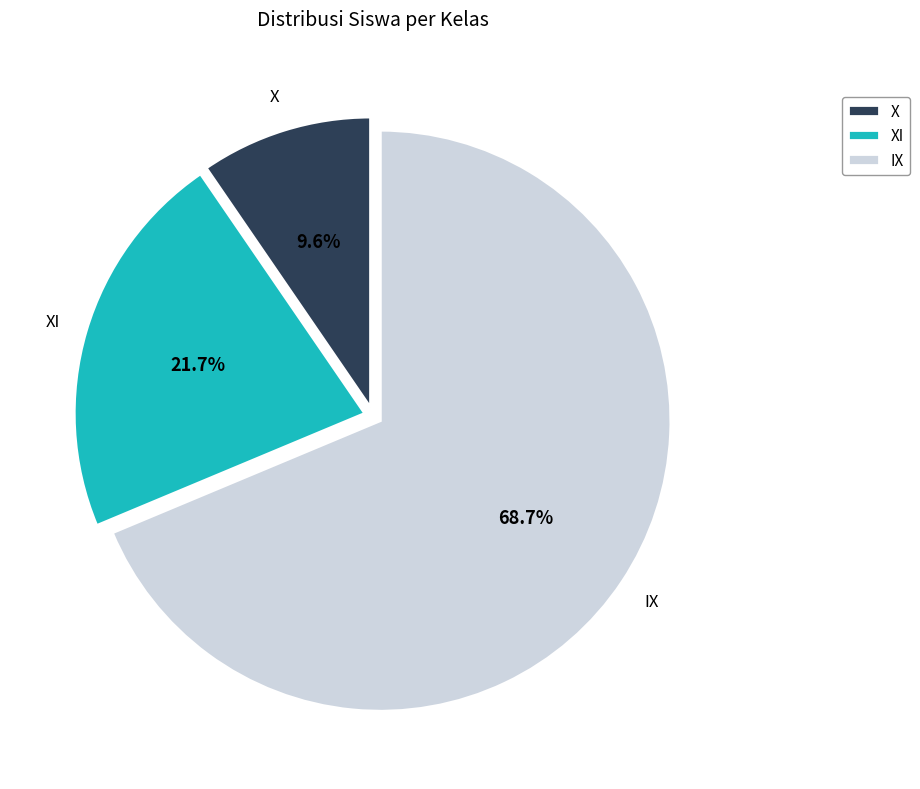

To the nearest percent, what is the difference between the largest and smallest slice percentages?

59%